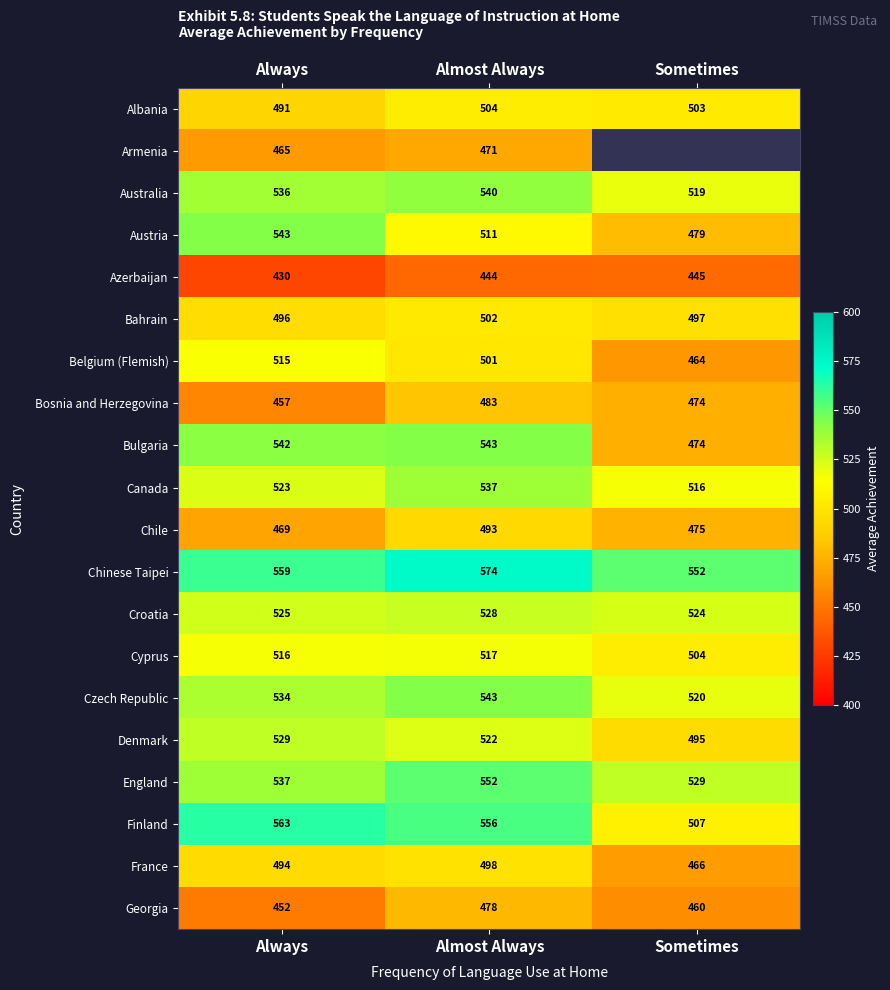

What is the spread (max minus min) of values at Always?

133